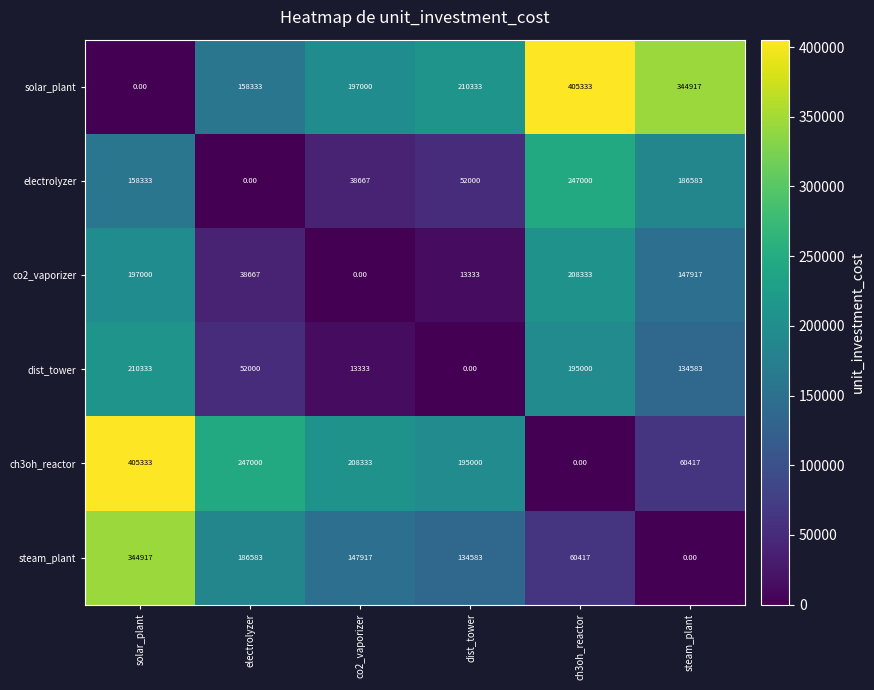

Which series changed the most between electrolyzer and steam_plant?

solar_plant